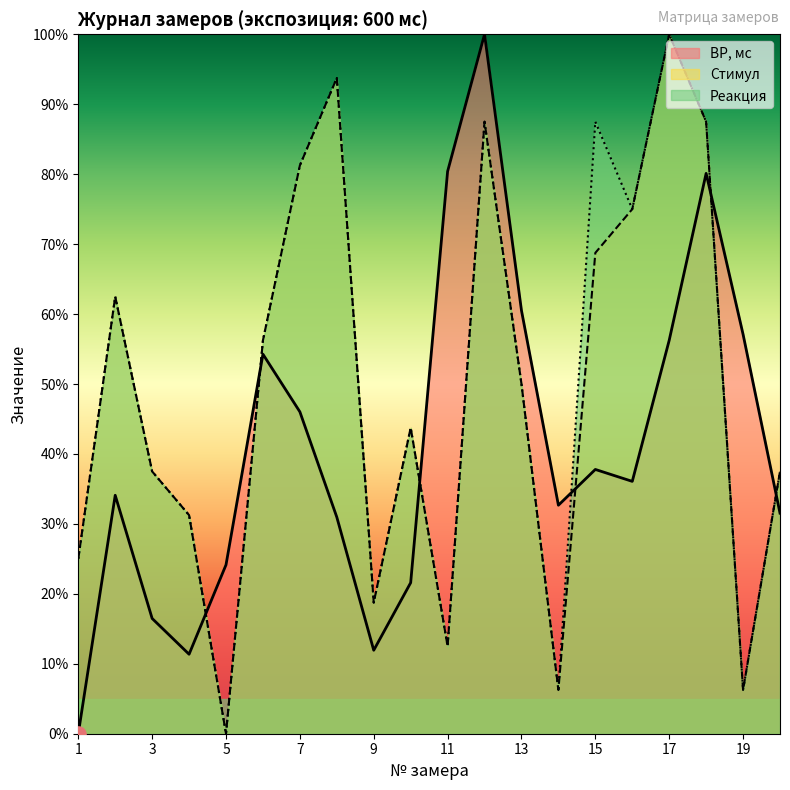

At how many categories does at least one series exceed 7?

20